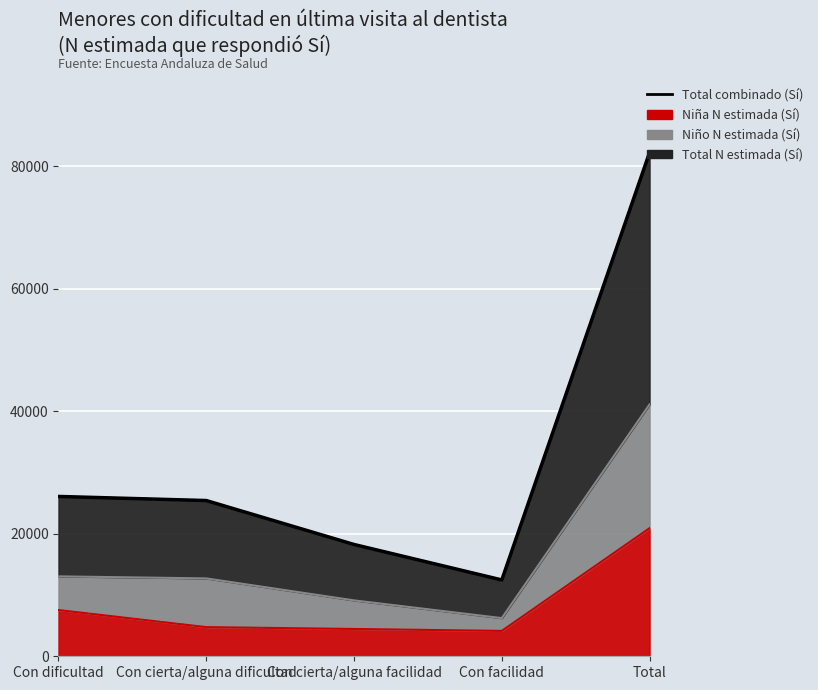

Approximately how many times larger is the value at Total compared to Con dificultad?

3.2